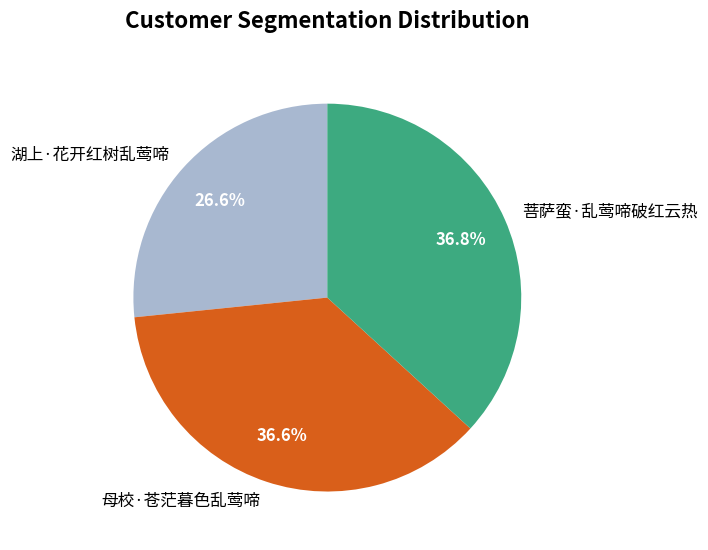

What is the smallest slice in the pie chart?

湖上·花开红树乱莺啼